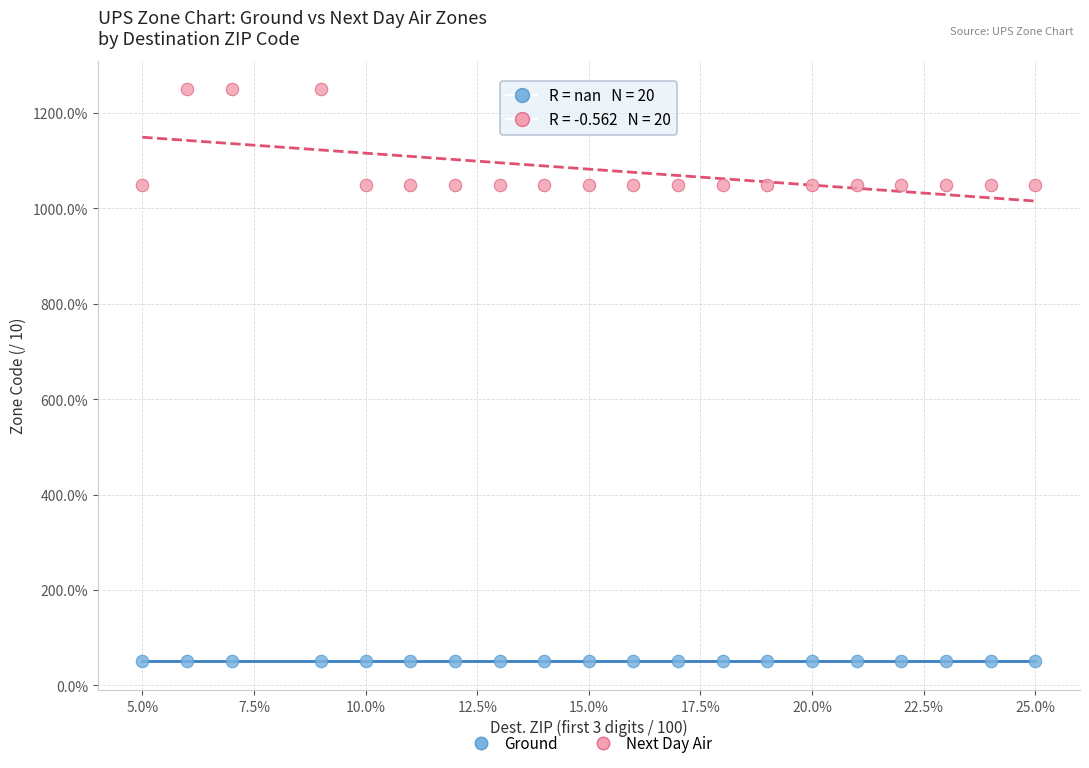

What are all the series names shown in the legend?

Ground, Next Day Air